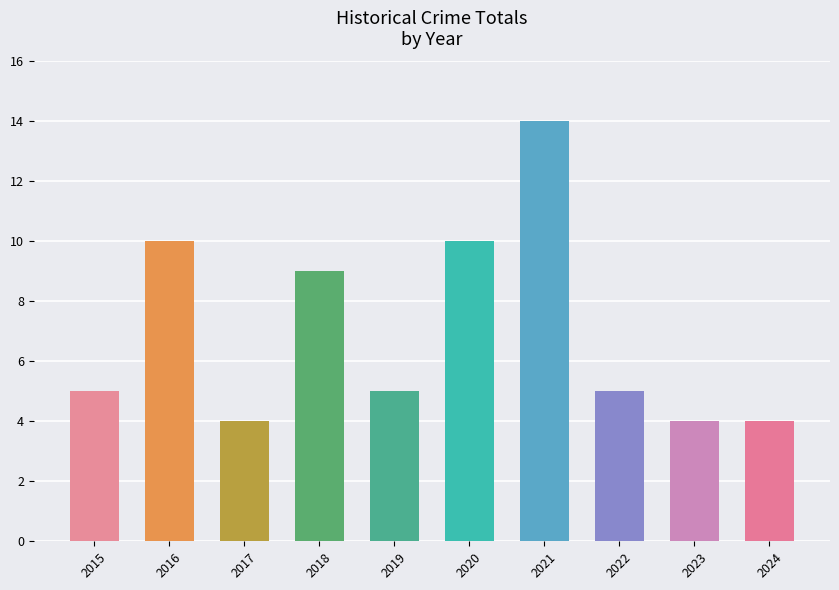

What is the sum of all values?

70